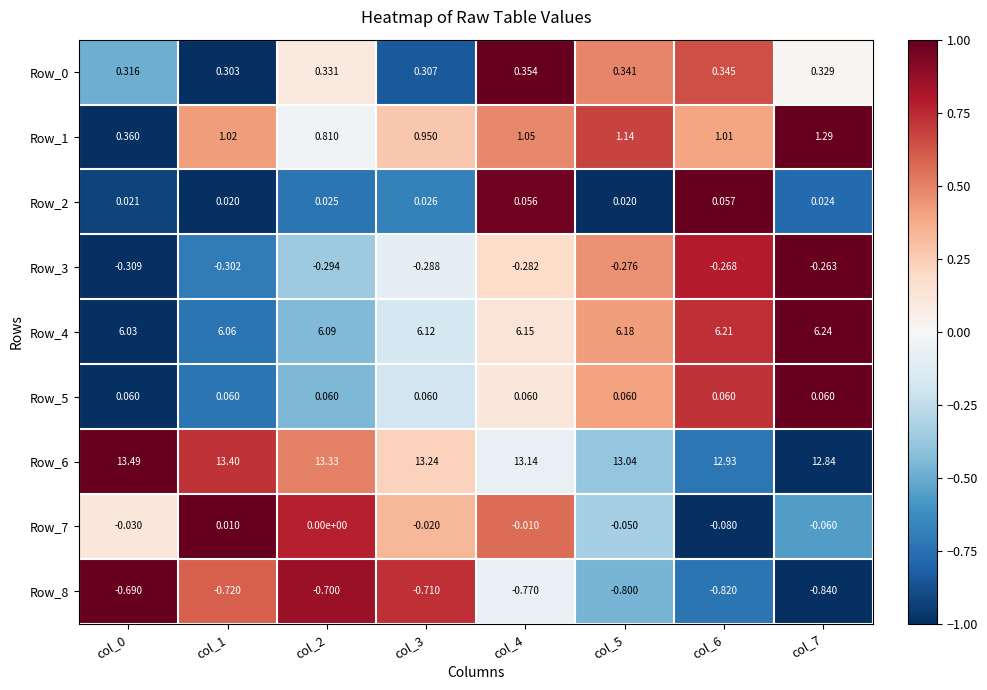

Is the value of Row_3 at col_4 greater than the value of Row_4 at col_6?

No